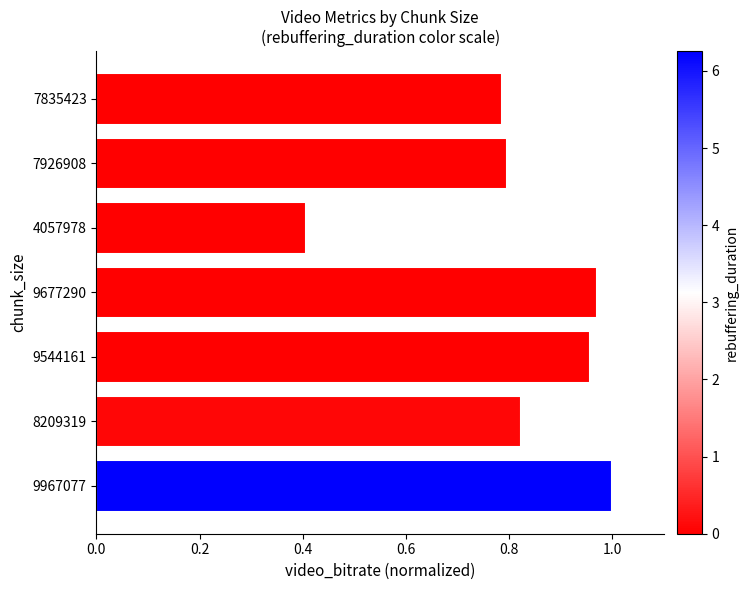

What is the label of the 2nd bar from the bottom?

8209319